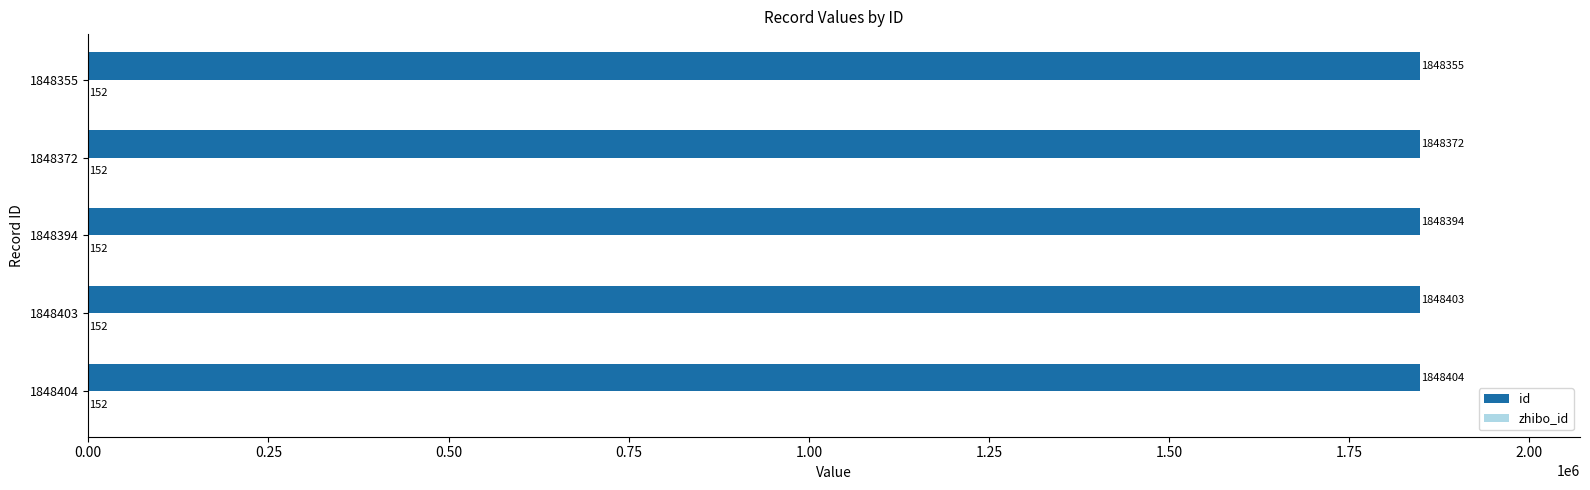

What is the sum of the id values at 1848404 and 1848394?

3696798